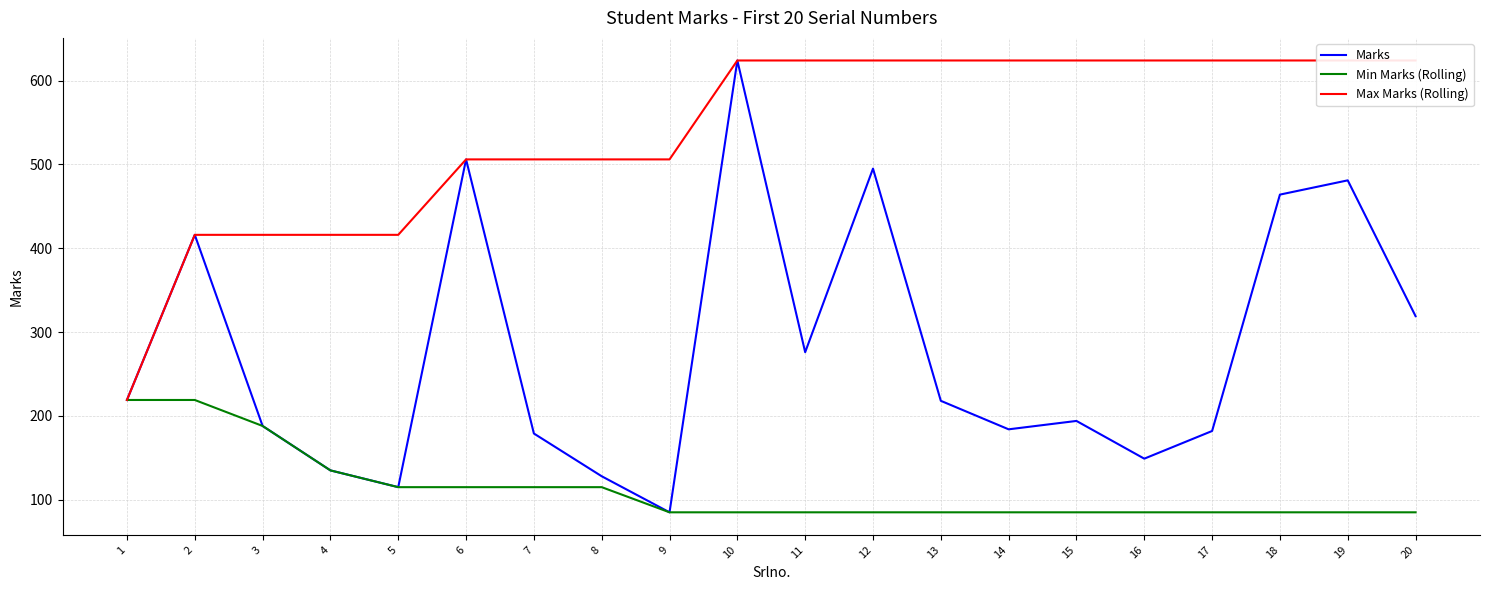

The value of Marks at 1 is 219. True or false?

True